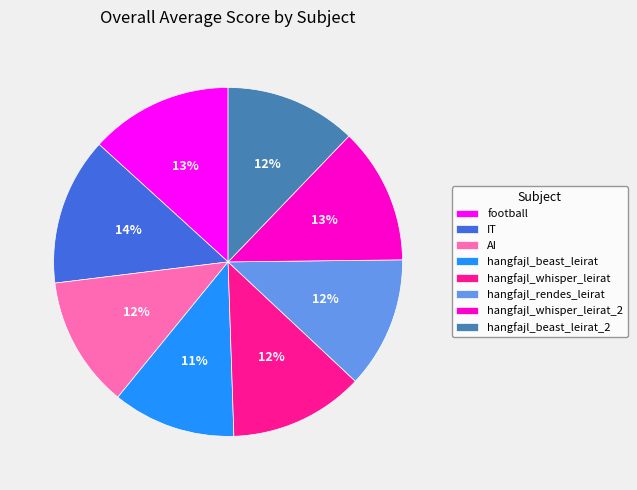

How many segments does this pie chart have?

8